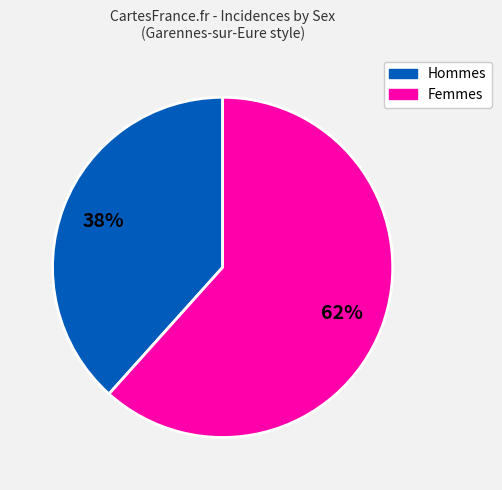

To the nearest percent, what is the average slice percentage?

50%